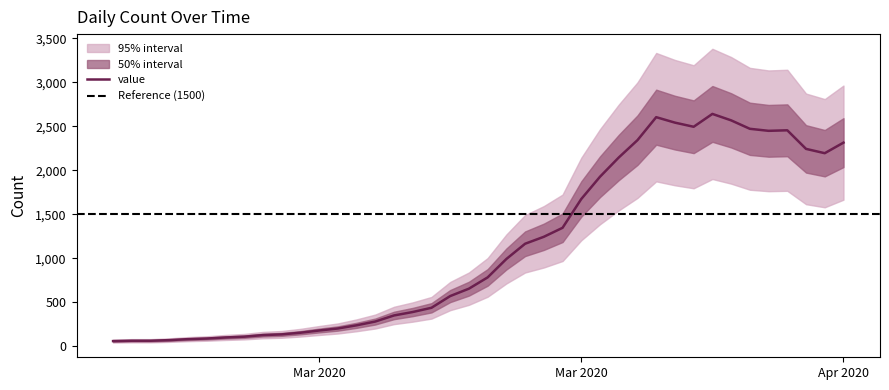

How many lines are shown in the chart?

1